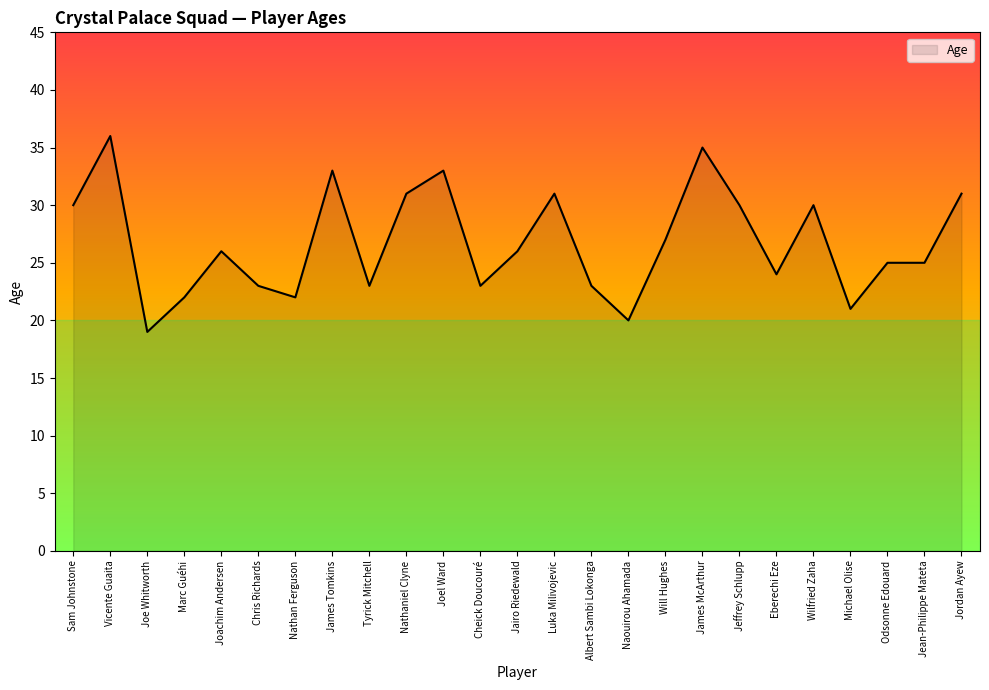

What position from the left is Cheick Doucouré?

12